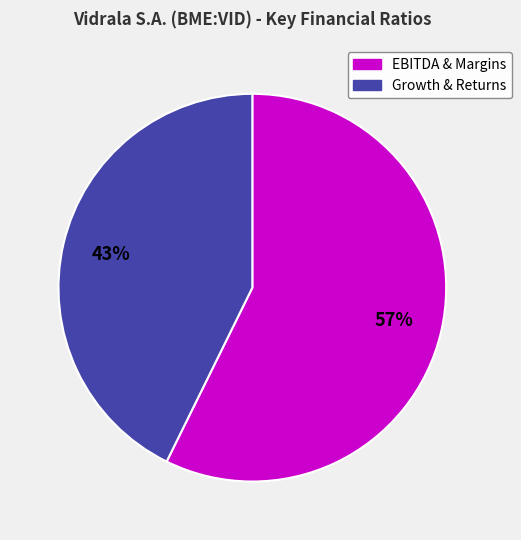

To the nearest percent, what is the average slice percentage?

50%